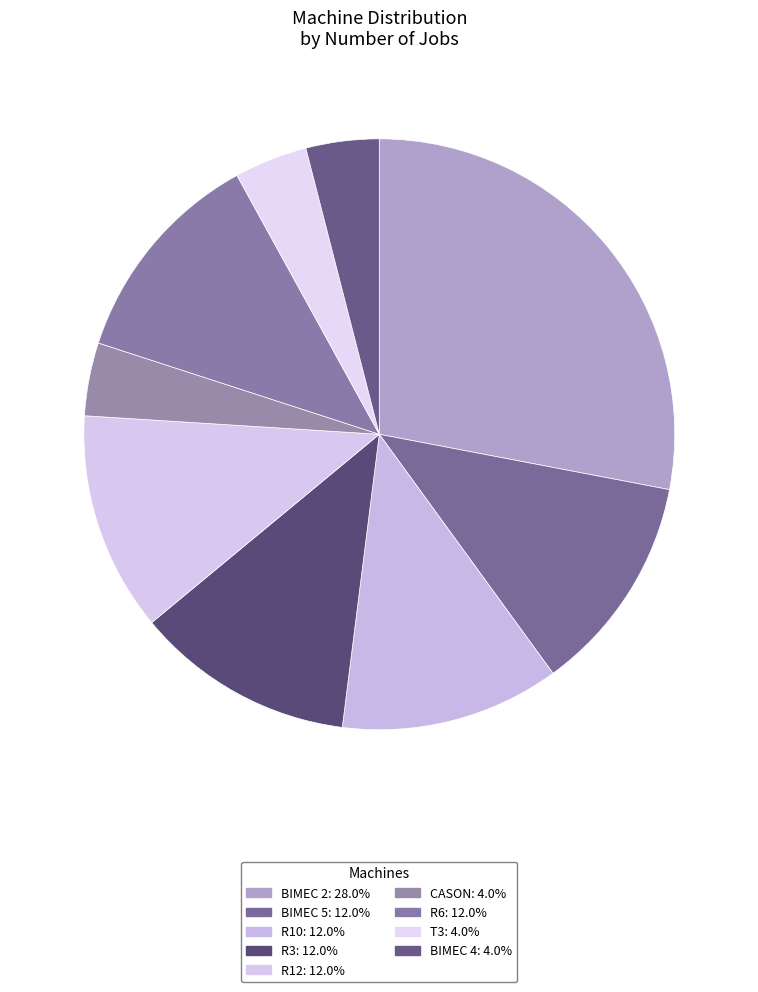

How many segments does this pie chart have?

9